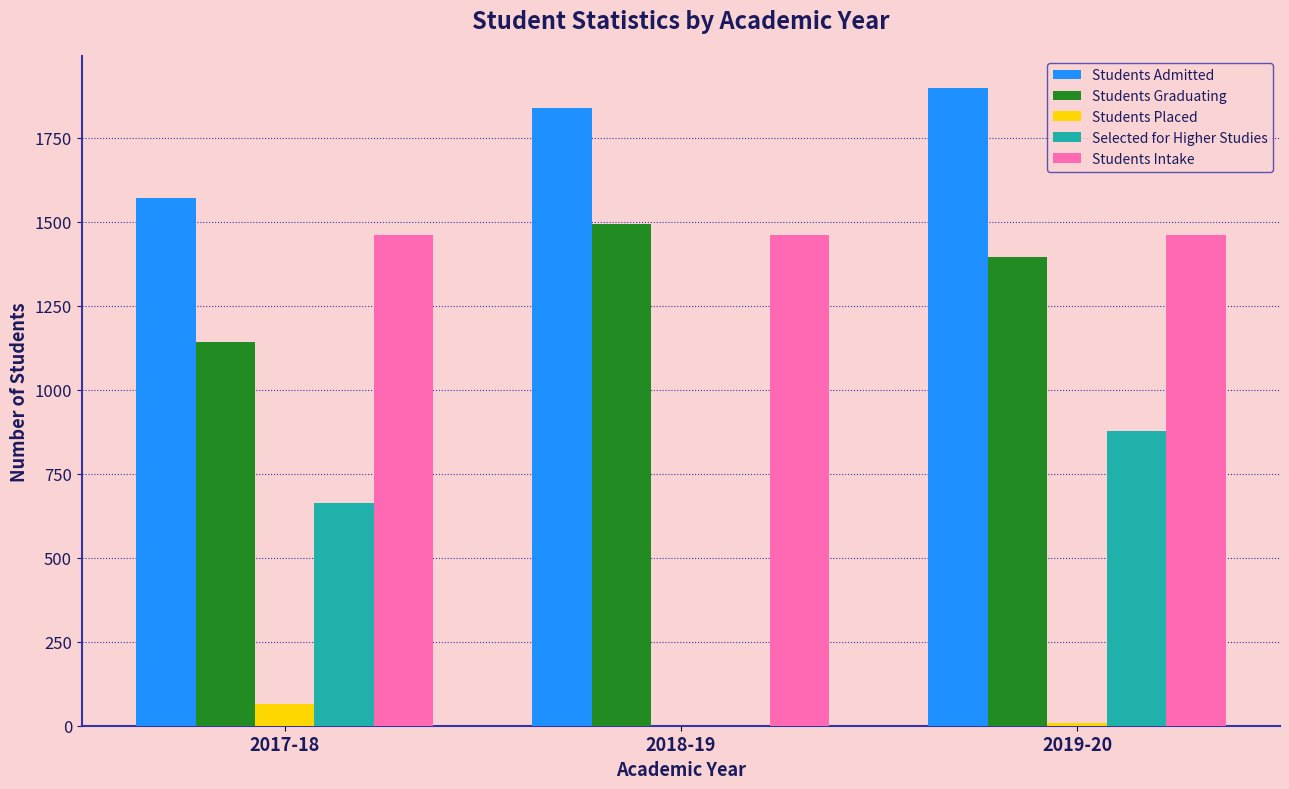

Count the Students Graduating values in the range 1143 to 1493.

3